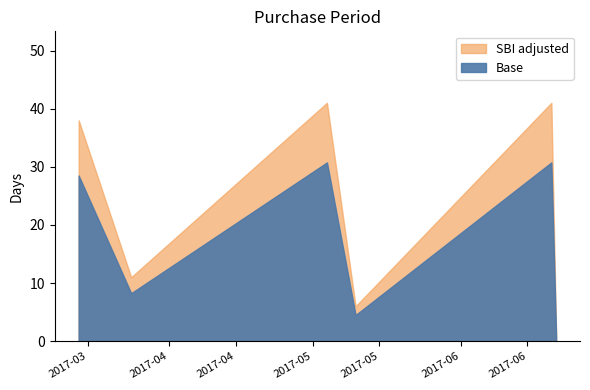

Which category has the lowest value across all series?

2017-06-21